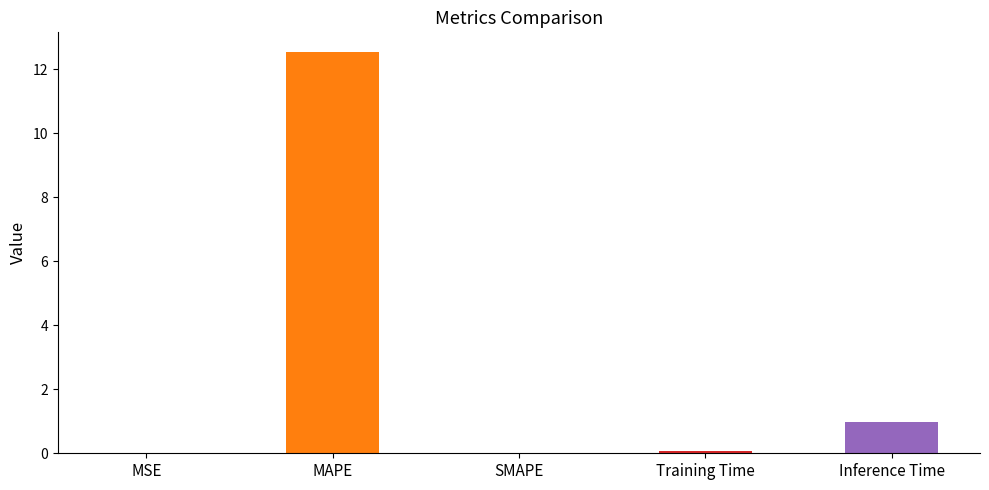

Between SMAPE and MAPE, which is larger?

MAPE